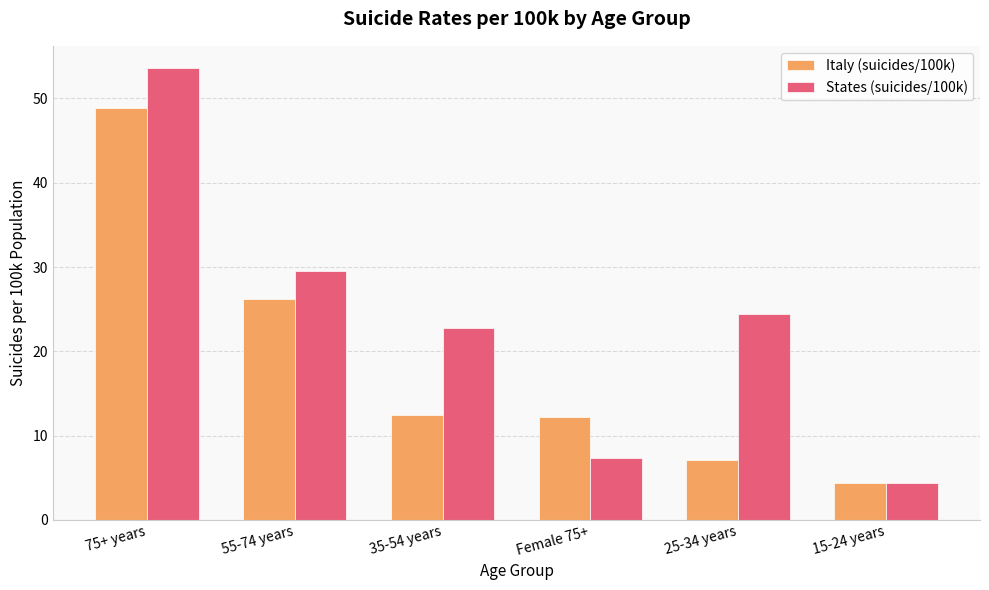

What is the minimum value shown in the chart?

4.4